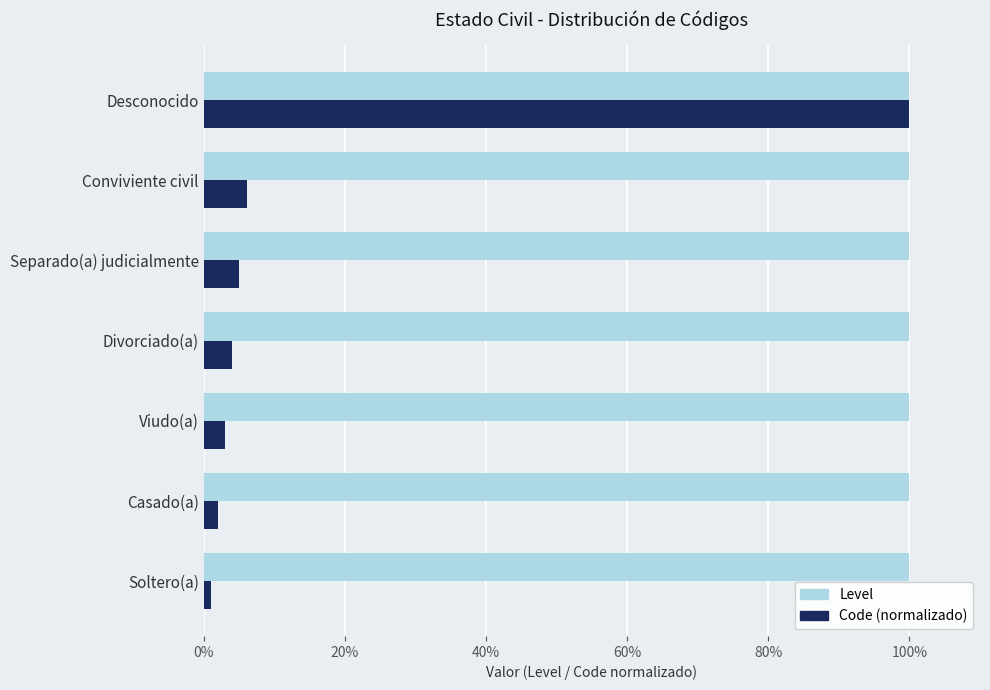

Rank the series by their average value, from lowest to highest.

Code (normalizado), Level